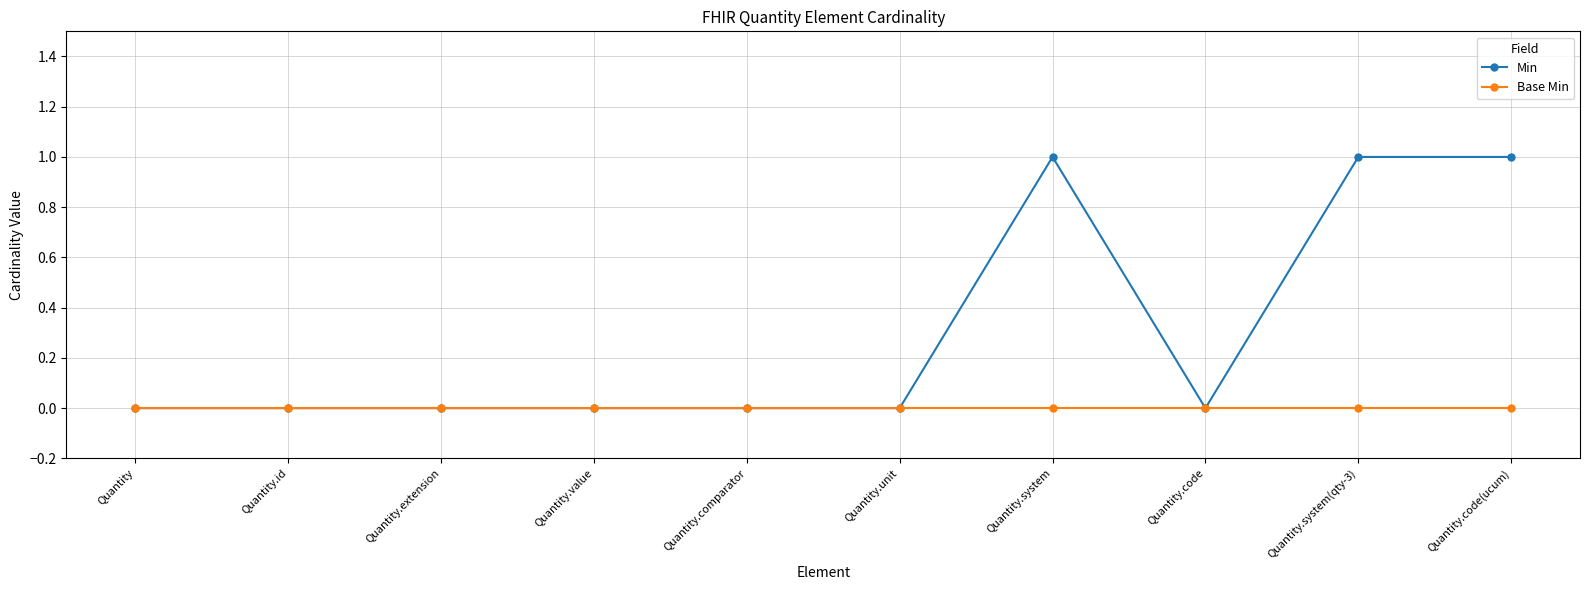

Reading left to right, extract all data points from this chart.

Min: Quantity=0	Quantity.id=0	Quantity.extension=0	Quantity.value=0	Quantity.comparator=0	Quantity.unit=0	Quantity.system=1	Quantity.code=0	Quantity.system(qty-3)=1	Quantity.code(ucum)=1
Base Min: Quantity=0	Quantity.id=0	Quantity.extension=0	Quantity.value=0	Quantity.comparator=0	Quantity.unit=0	Quantity.system=0	Quantity.code=0	Quantity.system(qty-3)=0	Quantity.code(ucum)=0